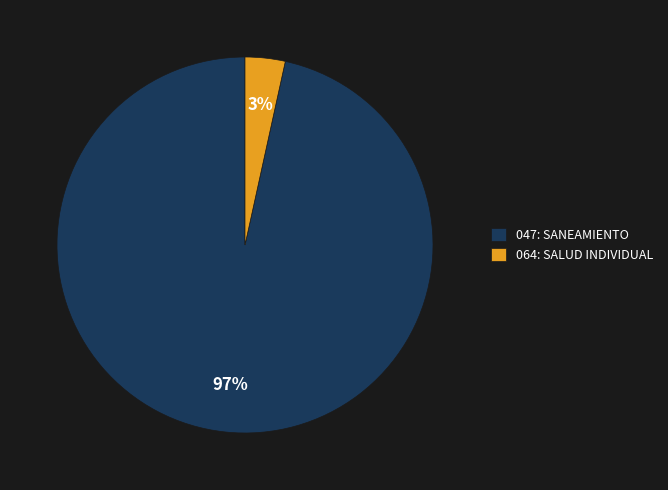

What percentage is the 047: SANEAMIENTO slice, to the nearest percent?

97%